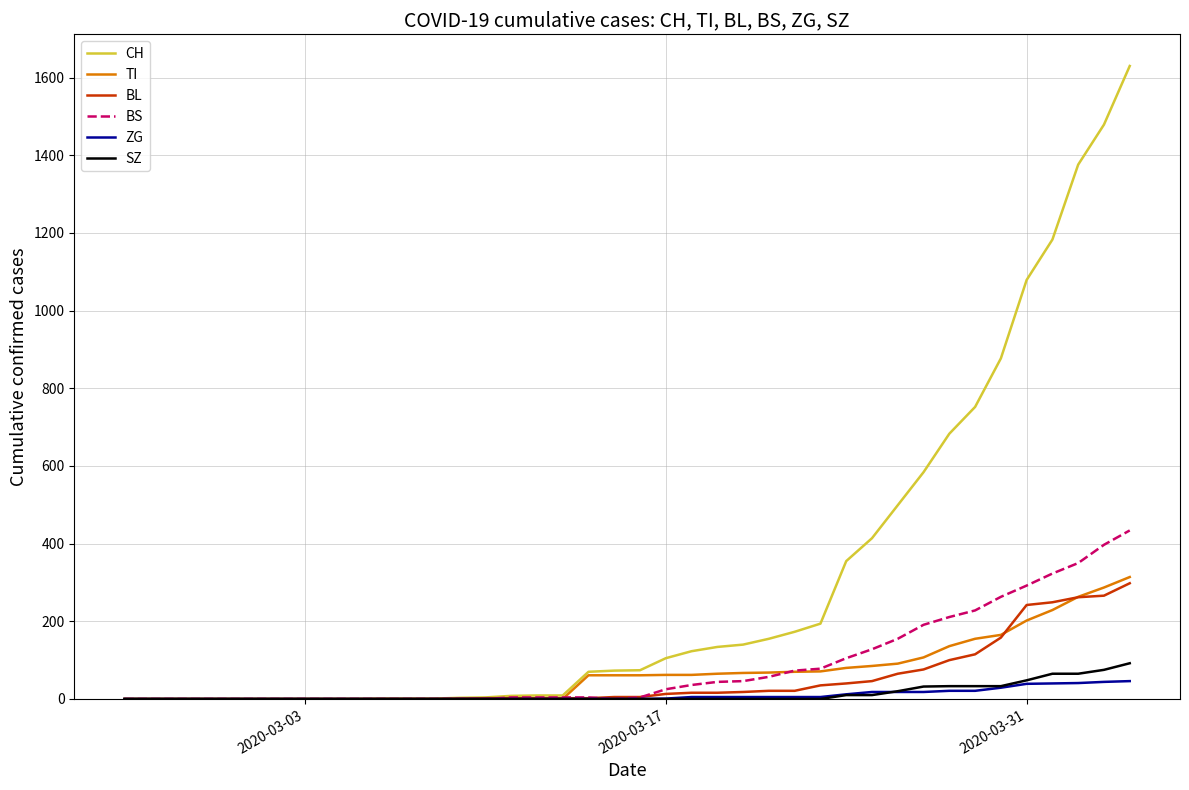

Which series has the widest spread of values?

CH